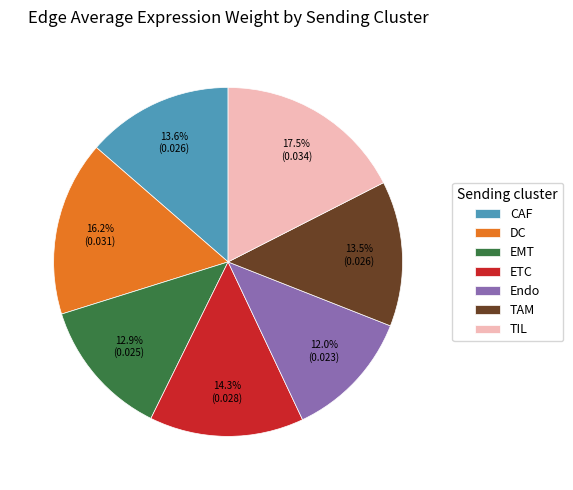

To the nearest percent, what percentage of the pie is EMT?

13%